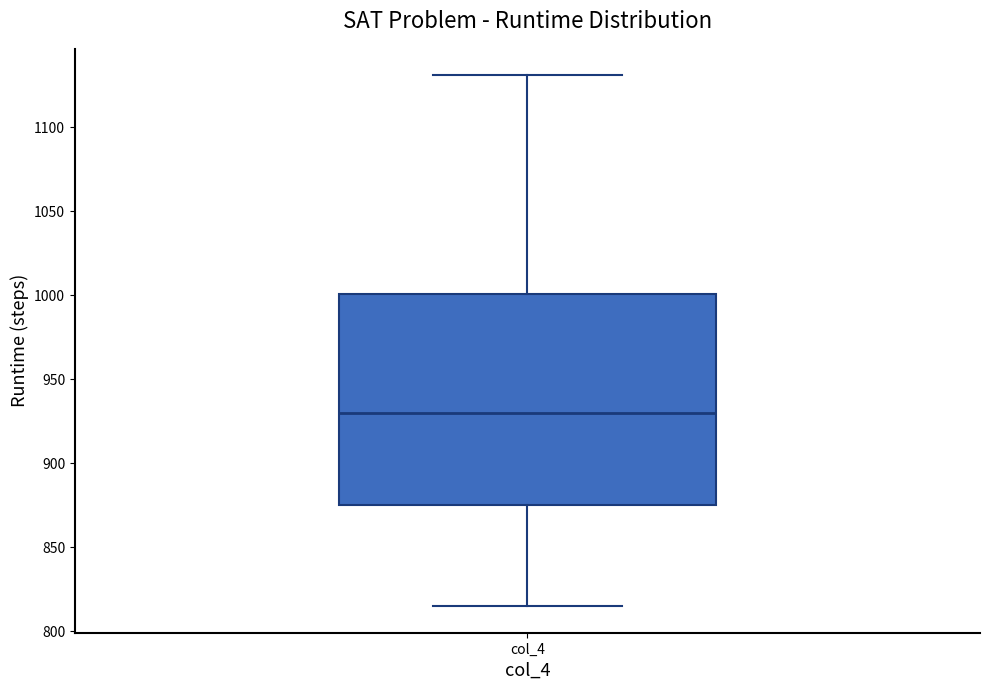

Transcribe this box plot: give where the median line is, the range the box spans, and where the two whiskers end, as read against the y-axis. The values are not printed on the chart, so give them approximately, as read against the axis.

median 930, box 875 to 1000, whiskers 815 to 1130